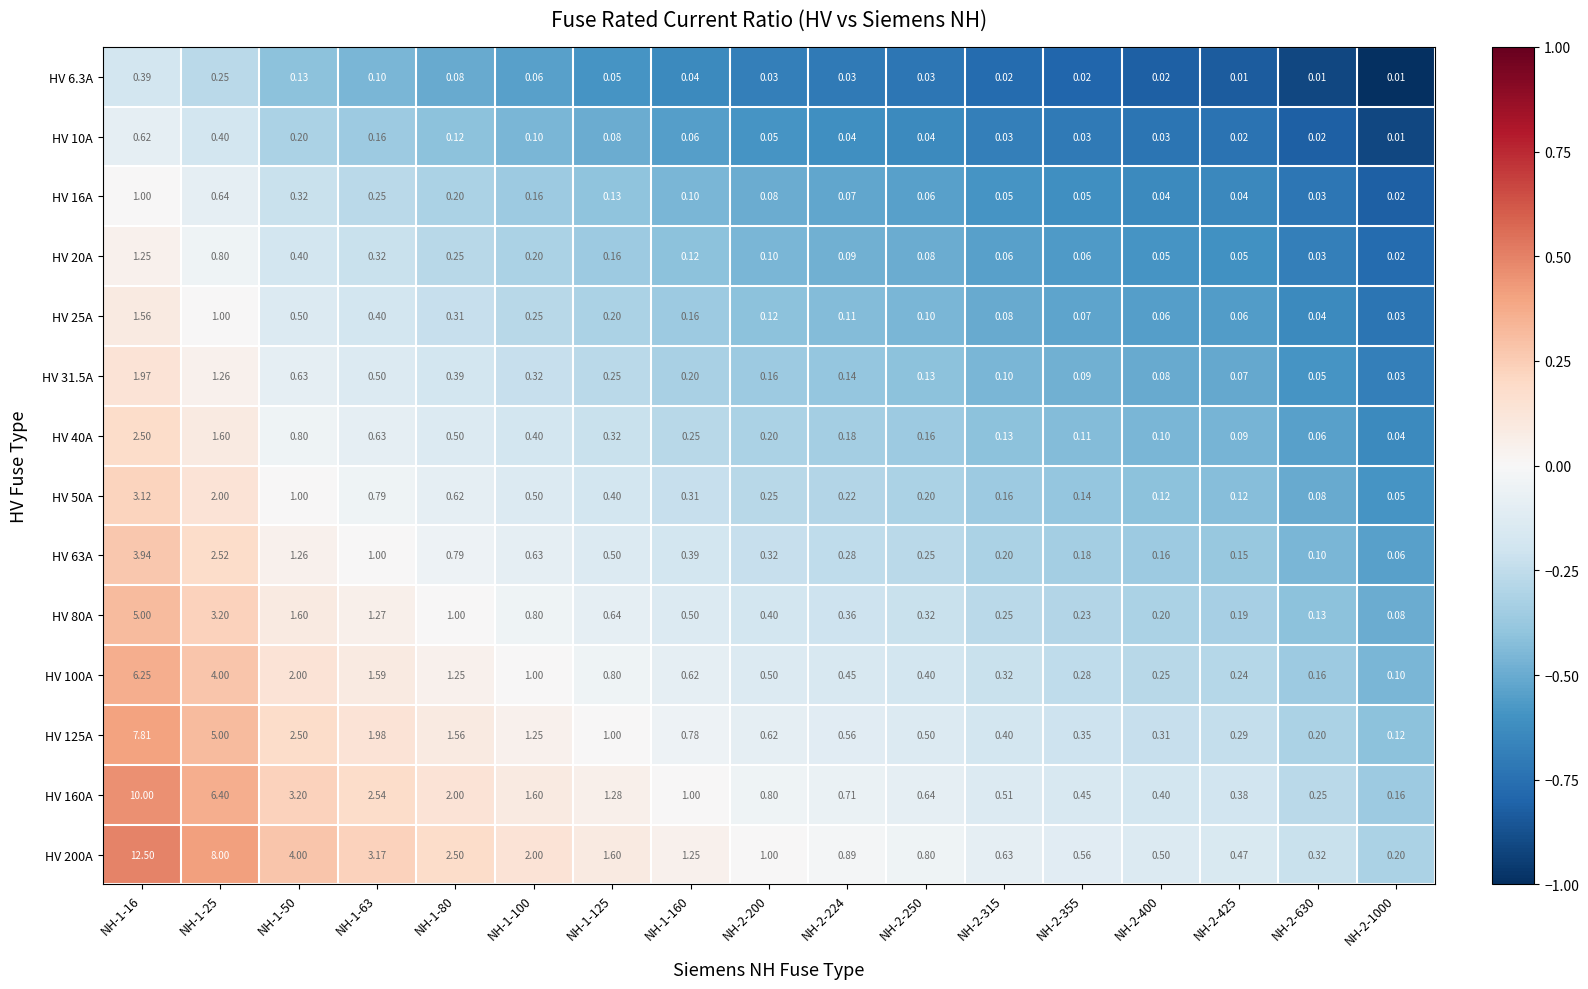

What is the maximum value shown in the chart?

12.5